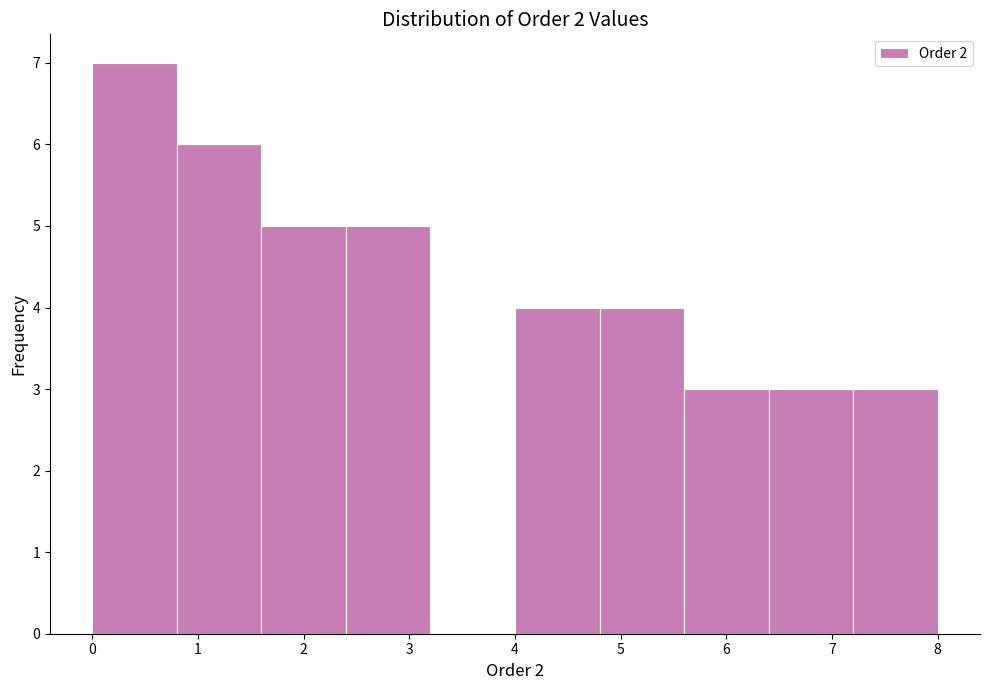

Reading left to right, transcribe this chart: for each bar, give the range it covers on the x-axis and its height. The values are not printed on the chart, so give them approximately, as read against the axis.

0.0 to 0.8: 7
0.8 to 1.6: 6
1.6 to 2.4: 5
2.4 to 3.2: 5
3.2 to 4.0: 0
4.0 to 4.8: 4
4.8 to 5.6: 4
5.6 to 6.4: 3
6.4 to 7.2: 3
7.2 to 8.0: 3